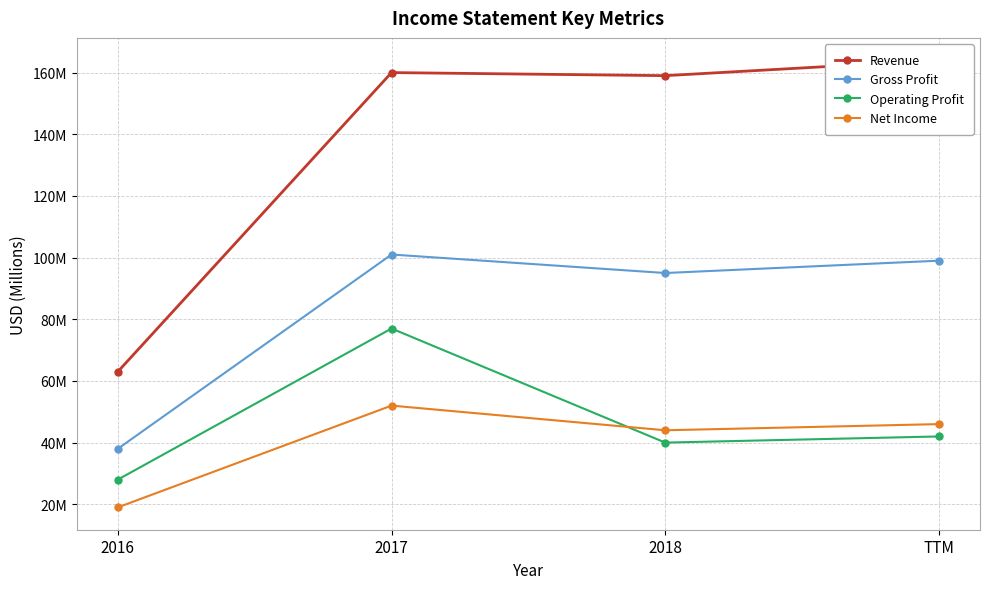

Reading left to right, transcribe all the data shown in this chart.

Revenue: 63	160	159	164
Gross Profit: 38	101	95	99
Operating Profit: 28	77	40	42
Net Income: 19	52	44	46